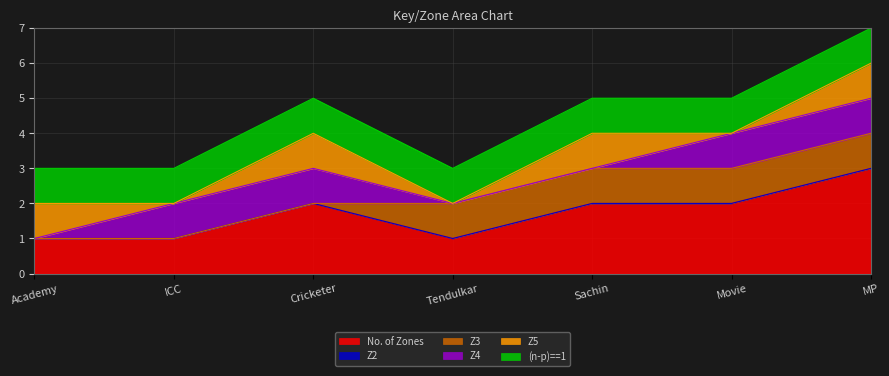

At Tendulkar, list the series in order from largest to smallest.

No. of Zones, Z3, (n-p)==1, Z2, Z4, Z5